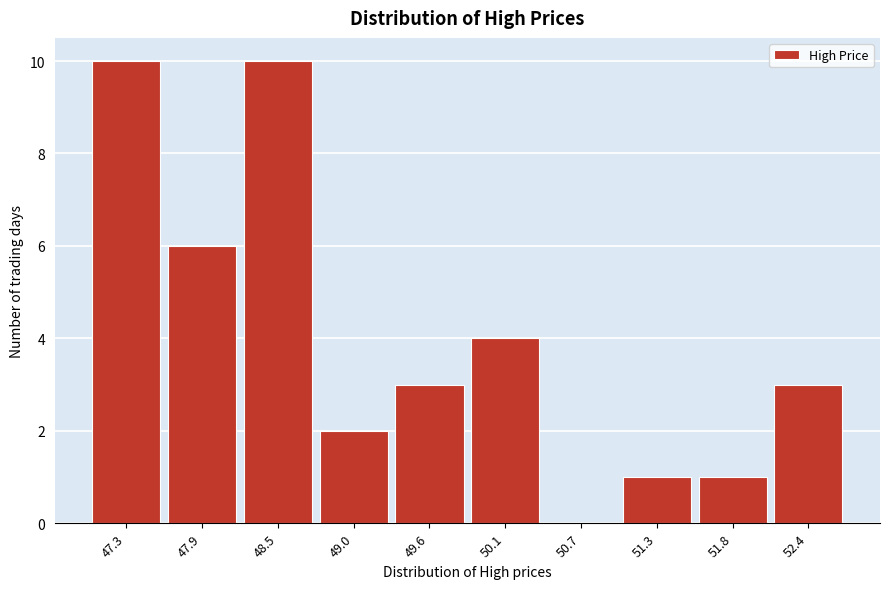

Reading left to right, transcribe all the data shown in this chart.

47.3=10	47.9=6	48.5=10	49.0=2	49.6=3	50.1=4	50.7=0	51.3=1	51.8=1	52.4=3